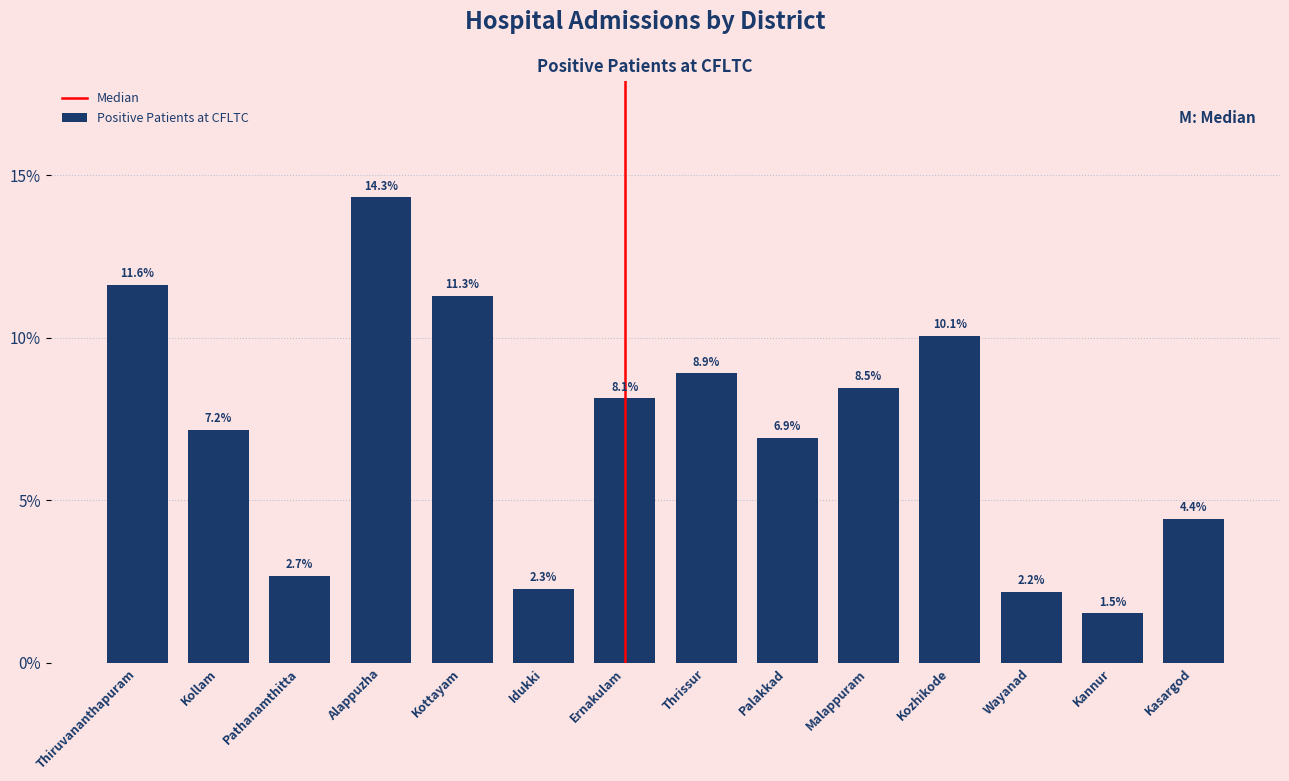

Reading left to right, extract all data points from this chart.

Thiruvananthapuram=11.6	Kollam=7.2	Pathanamthitta=2.7	Alappuzha=14.3	Kottayam=11.3	Idukki=2.3	Ernakulam=8.1	Thrissur=8.9	Palakkad=6.9	Malappuram=8.5	Kozhikode=10.1	Wayanad=2.2	Kannur=1.5	Kasargod=4.4